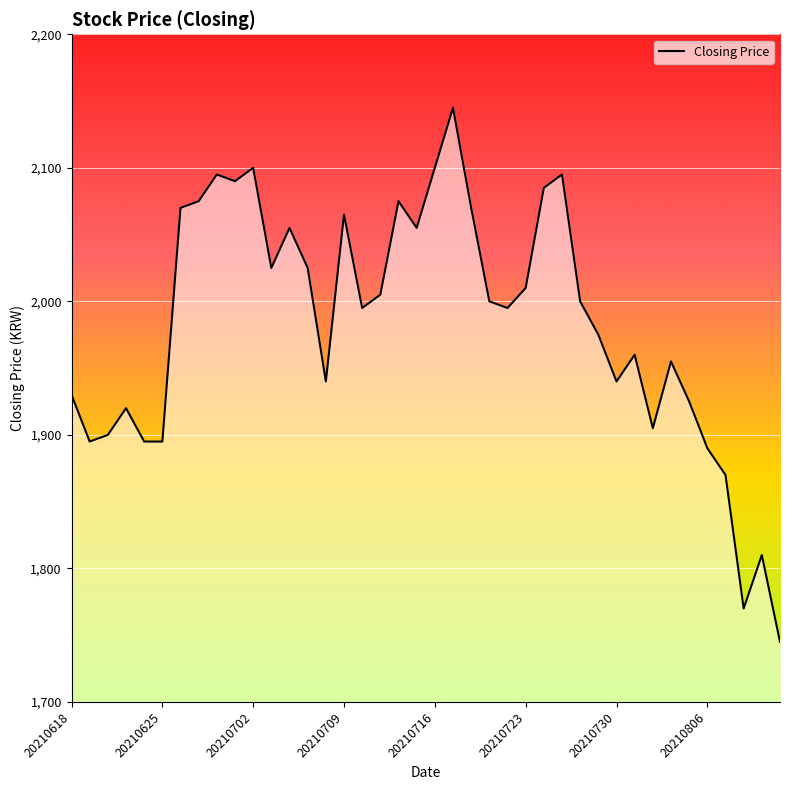

What is the smallest value displayed?

1745